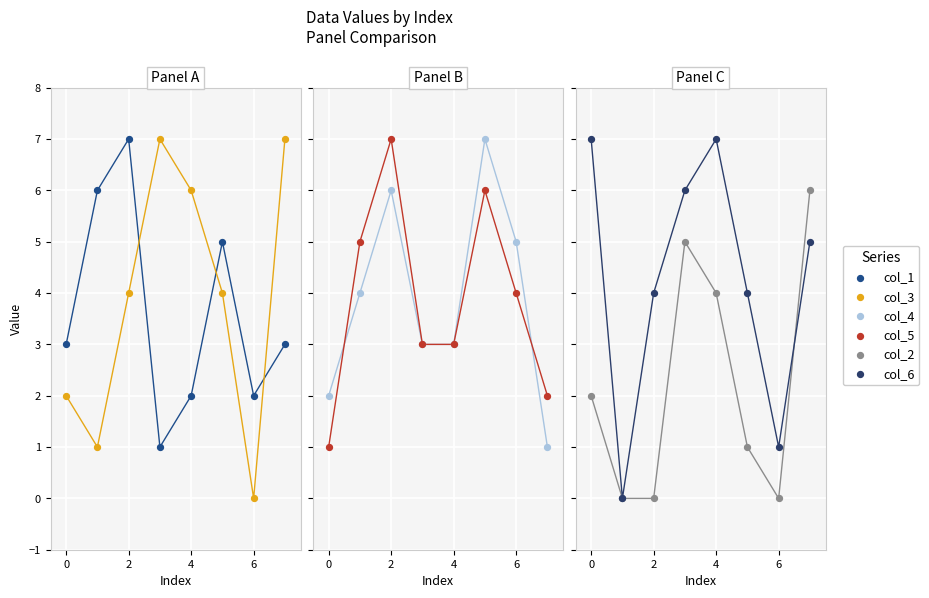

At how many categories does at least one series exceed 5?

7